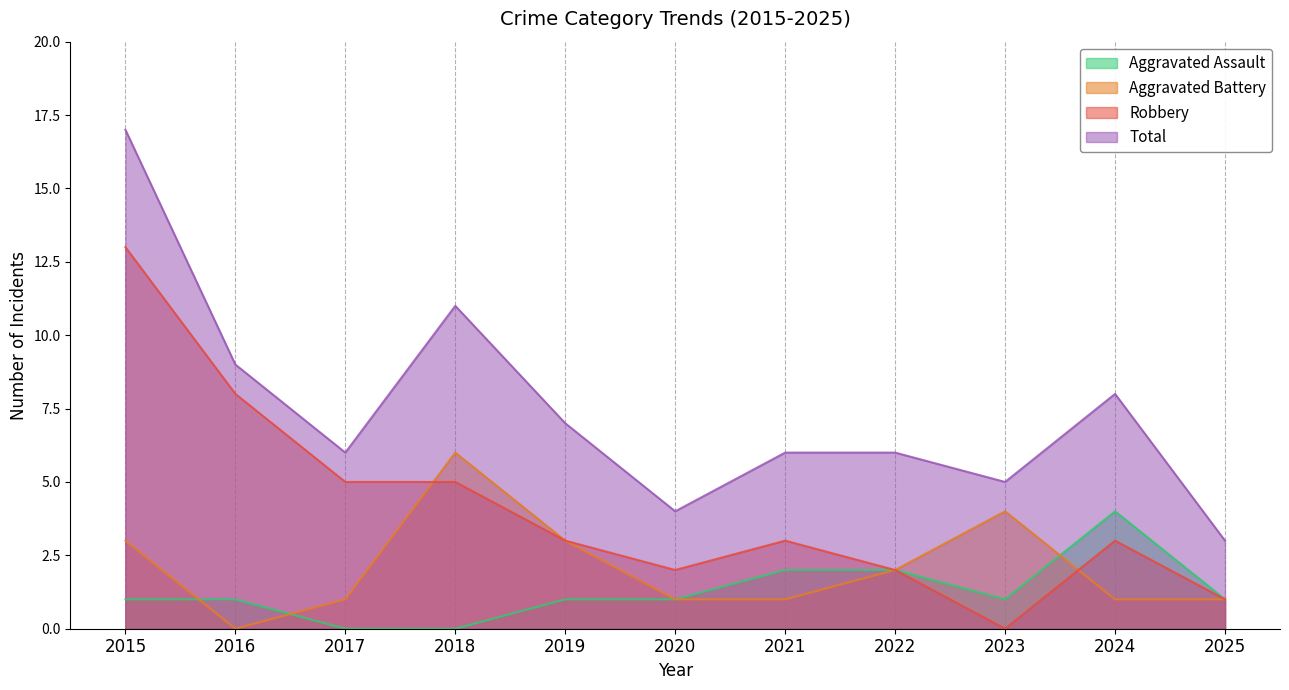

What is the value of the Robbery point at the 11th from the left?

1